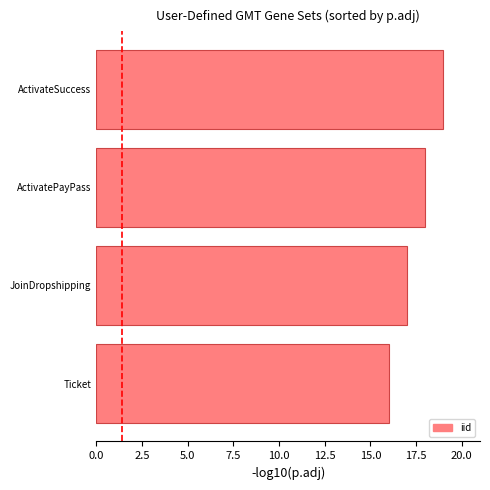

What value does the data have at ActivateSuccess?

19